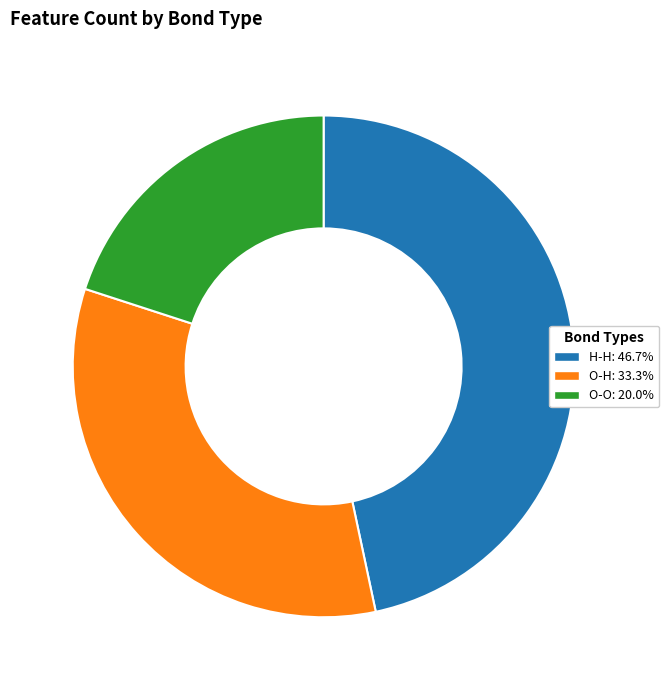

Which category has the biggest portion of the pie?

H-H